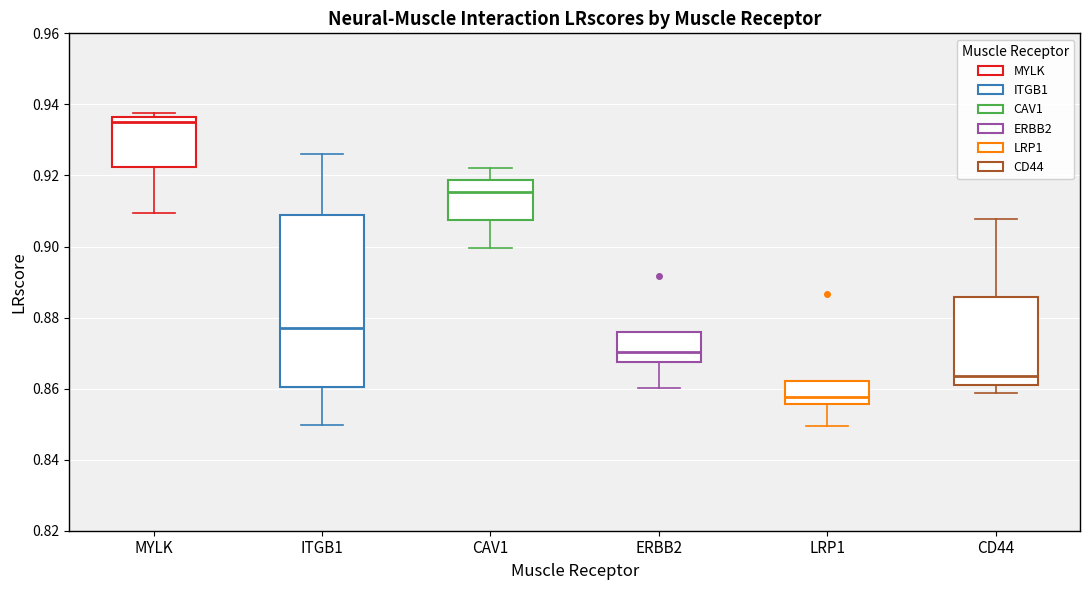

Where is the upper edge of the box for ERBB2 on the y-axis? The values are not printed on the chart, so give them approximately, as read against the axis.

0.876